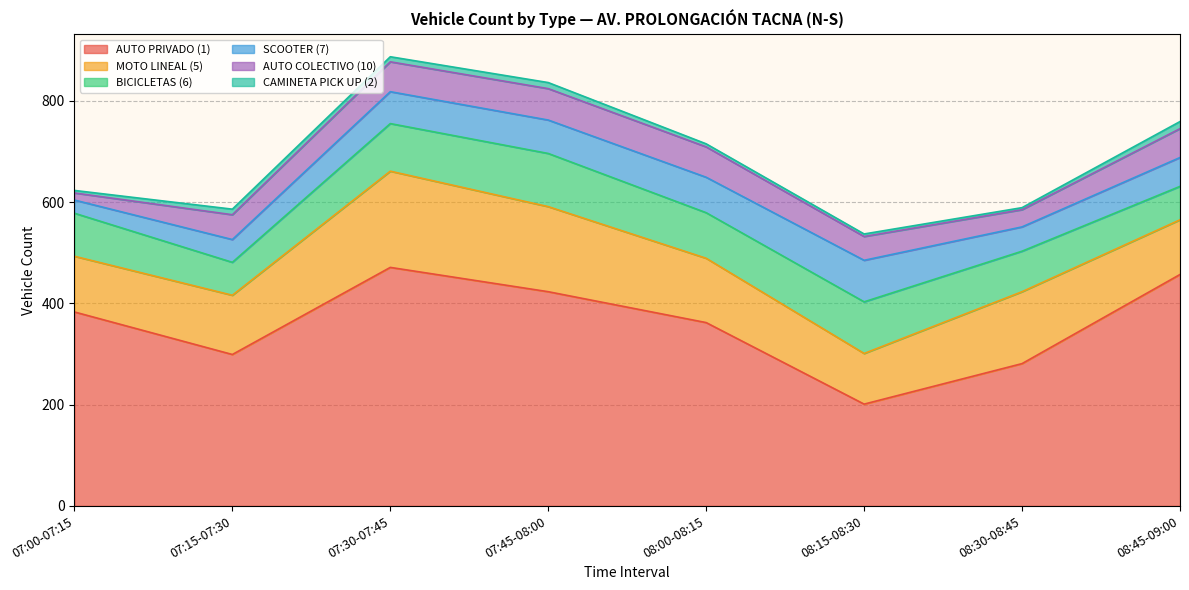

What is the difference between the second highest and second lowest values in the SCOOTER (7) series?

25